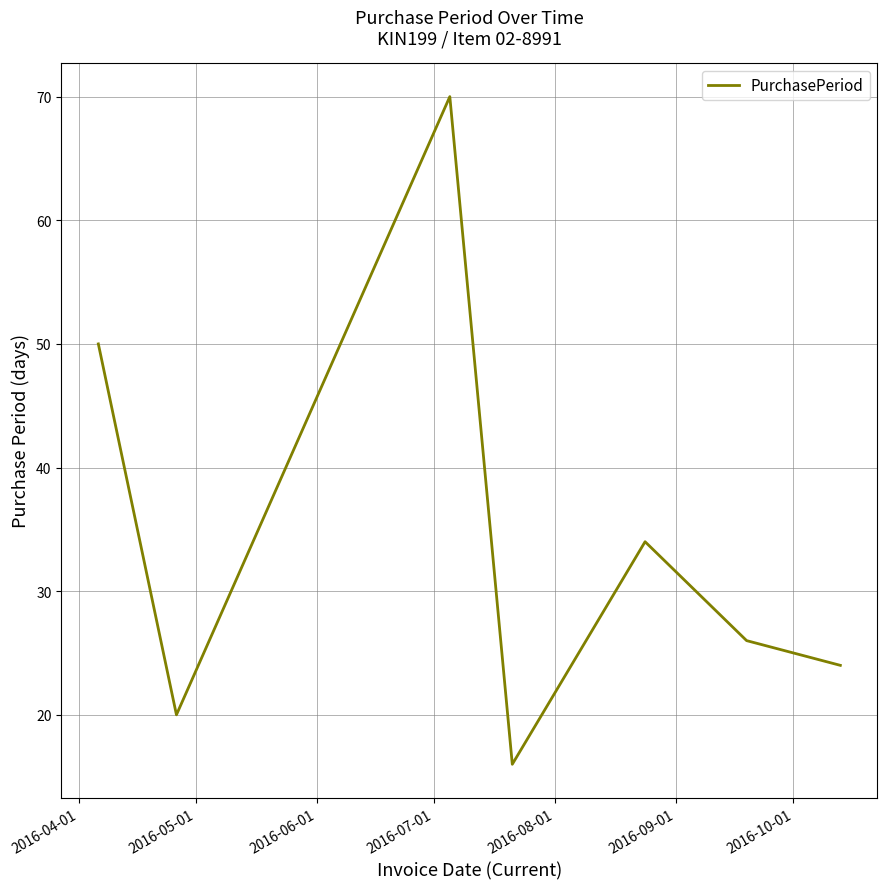

What is the smallest value displayed?

16